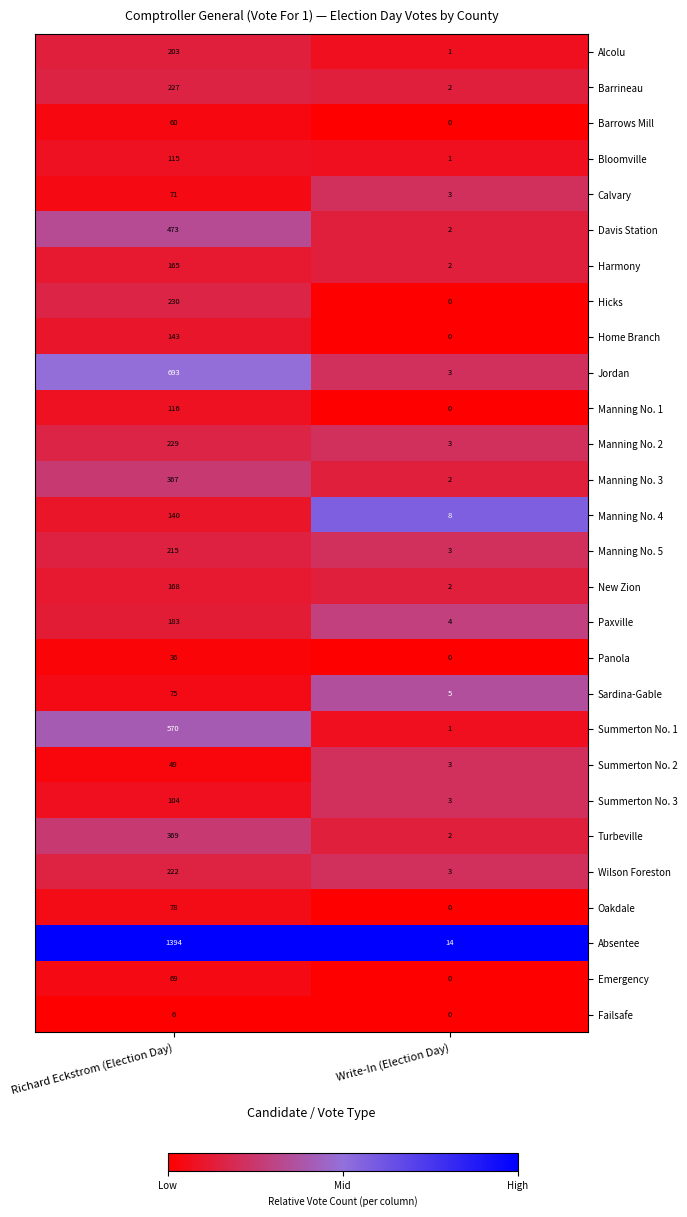

What is the total value across all series at Write-In (Election Day)?

67